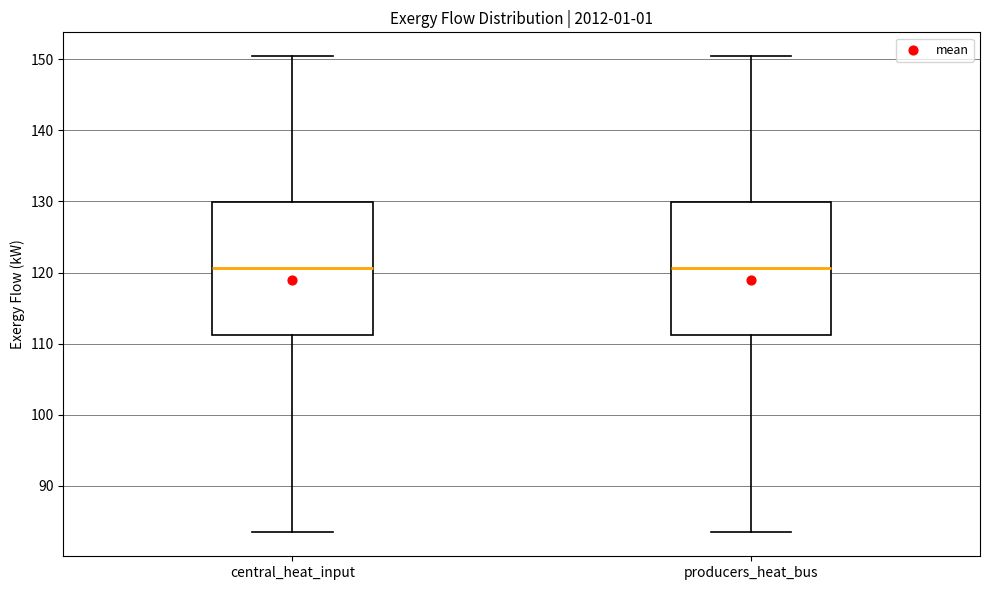

Reading left to right, transcribe this box plot: for each box, give where its median line is, the range the box spans, and where its two whiskers end, as read against the y-axis. The values are not printed on the chart, so give them approximately, as read against the axis.

central_heat_input: median 121, box 111 to 130, whiskers 83 to 150
producers_heat_bus: median 121, box 111 to 130, whiskers 83 to 150